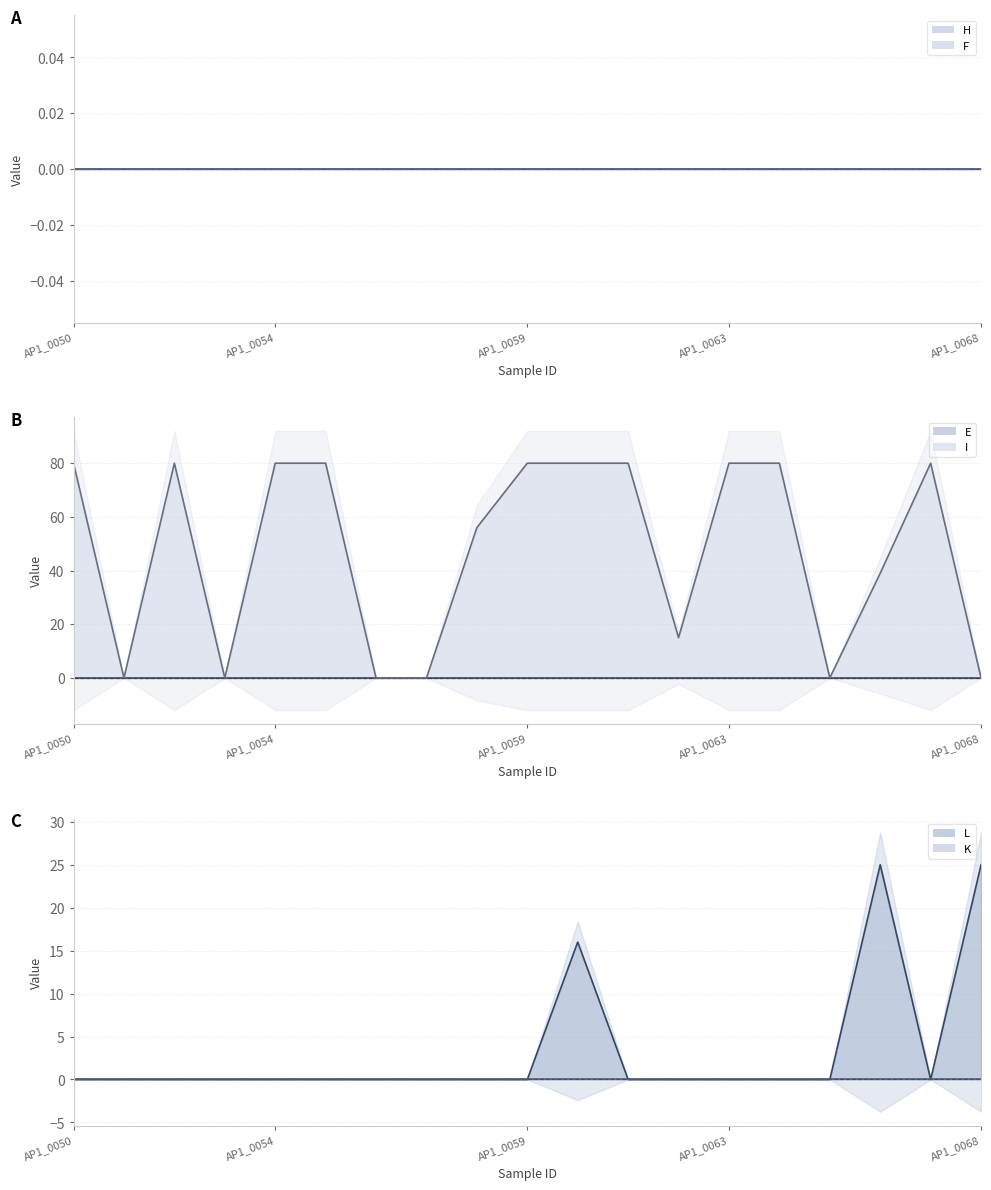

Rank the series at AP1_0063 from lowest to highest value.

H, F, E, I, L, K